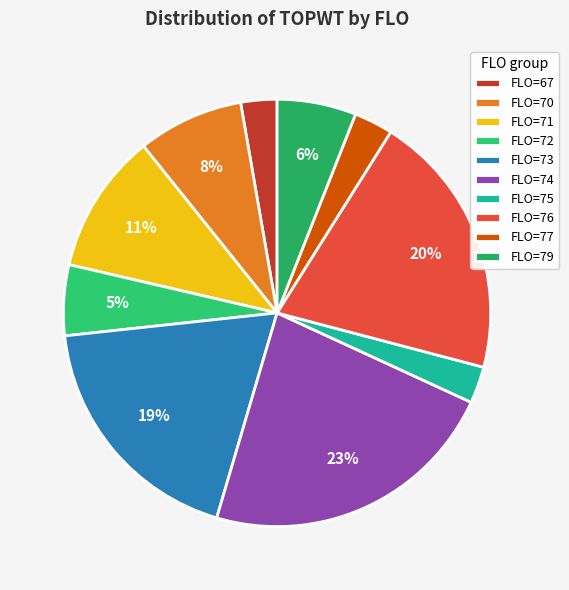

What percentage is the FLO=79 slice, to the nearest percent?

6%